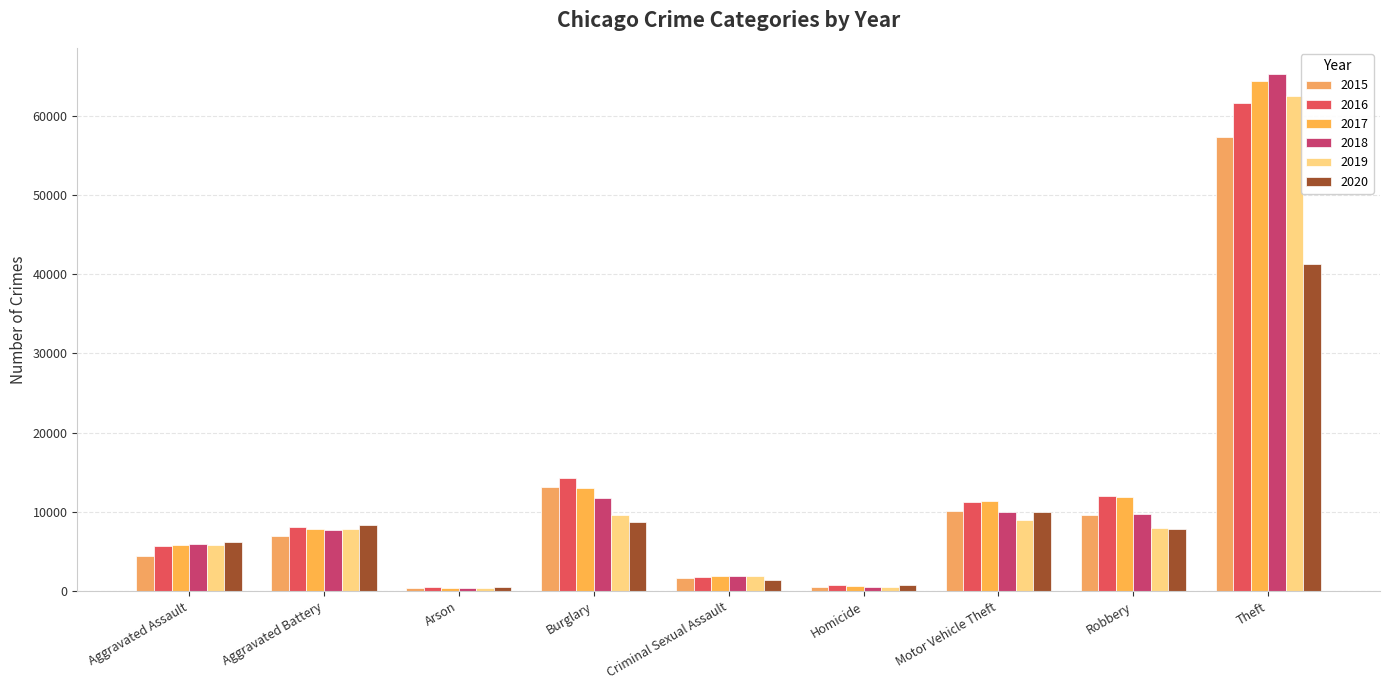

Which category has the highest value in the 2016 series?

Theft